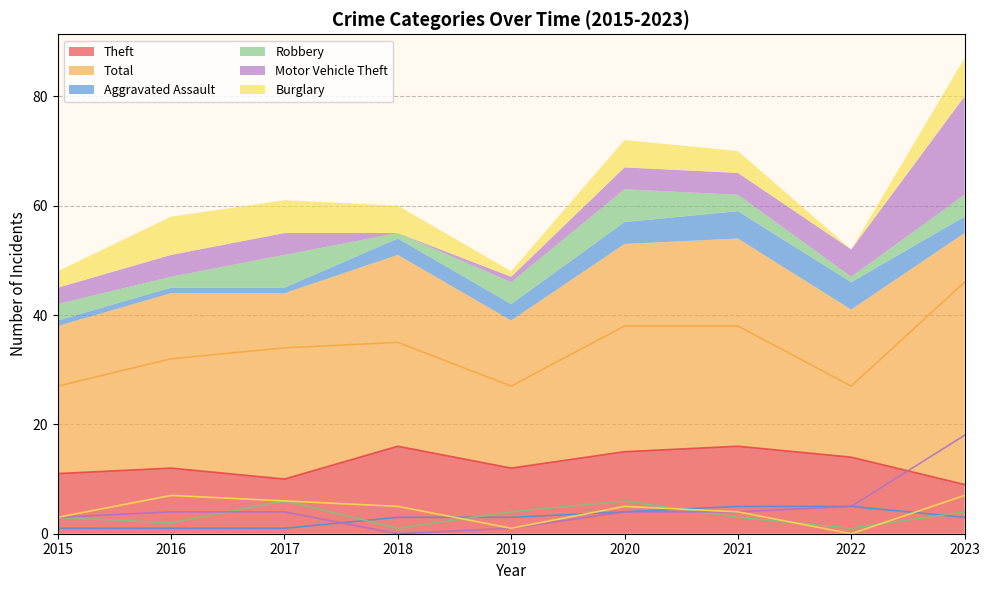

Where is the first local minimum for Motor Vehicle Theft?

2018